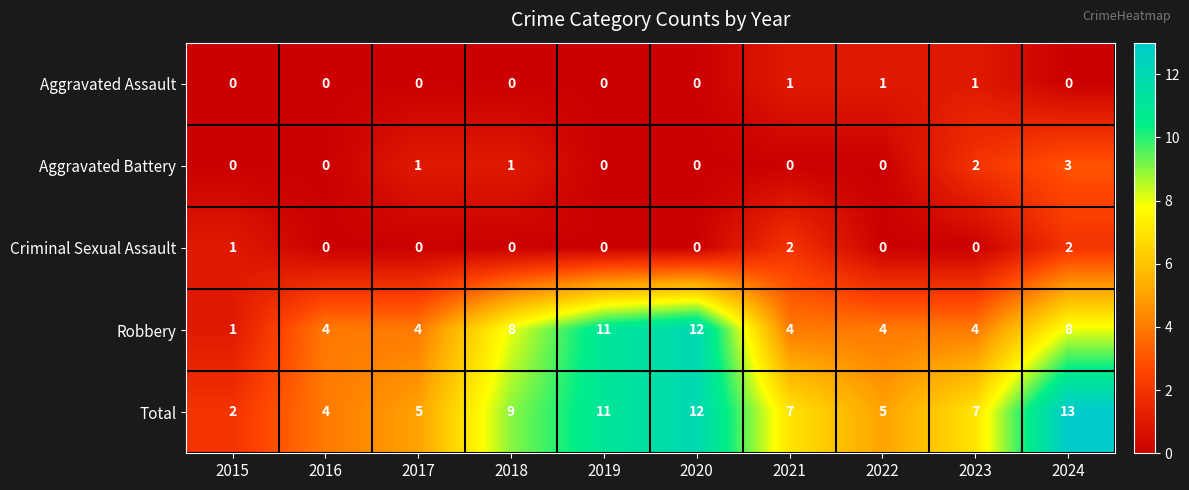

At which label is Criminal Sexual Assault closest to 1?

2015